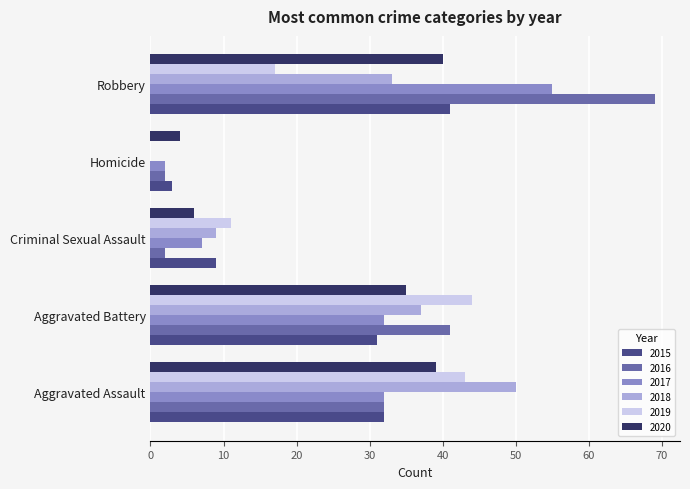

What is the average value of the 2017 series?

26